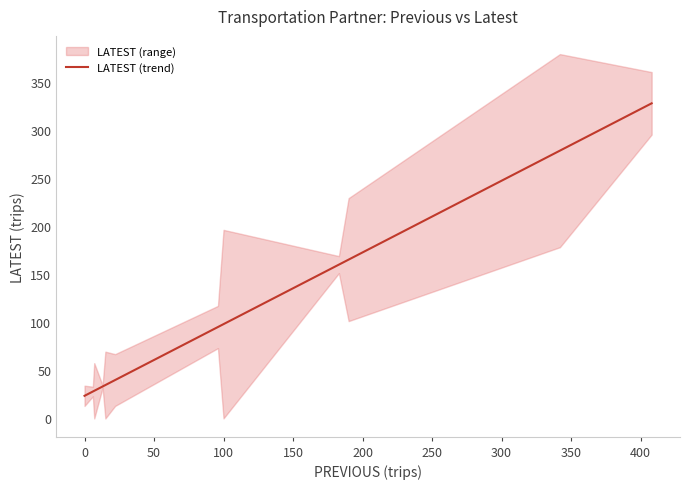

What is the maximum value for LATEST (trend)?

327.5